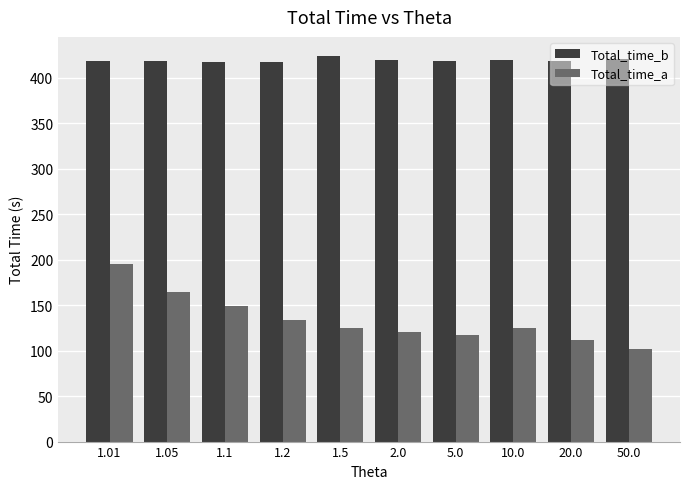

Rank the series at 2.0 from lowest to highest value.

Total_time_a, Total_time_b